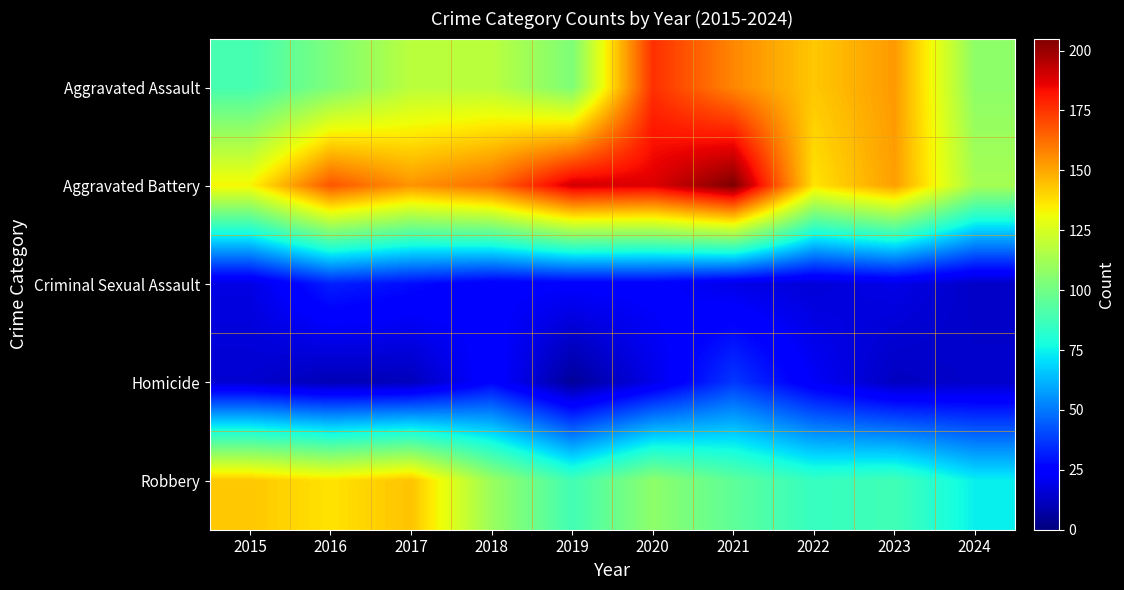

What is the difference between the highest and lowest values at 2017?

143